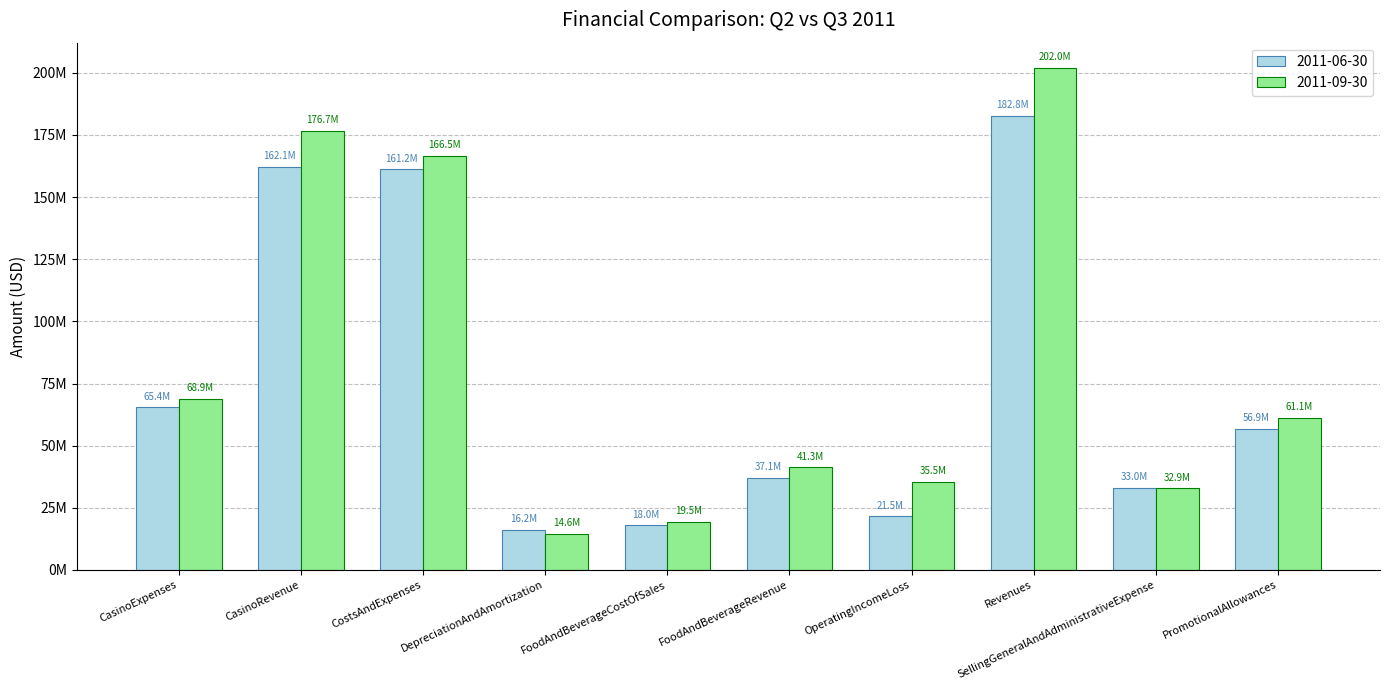

Are the bars horizontal?

No